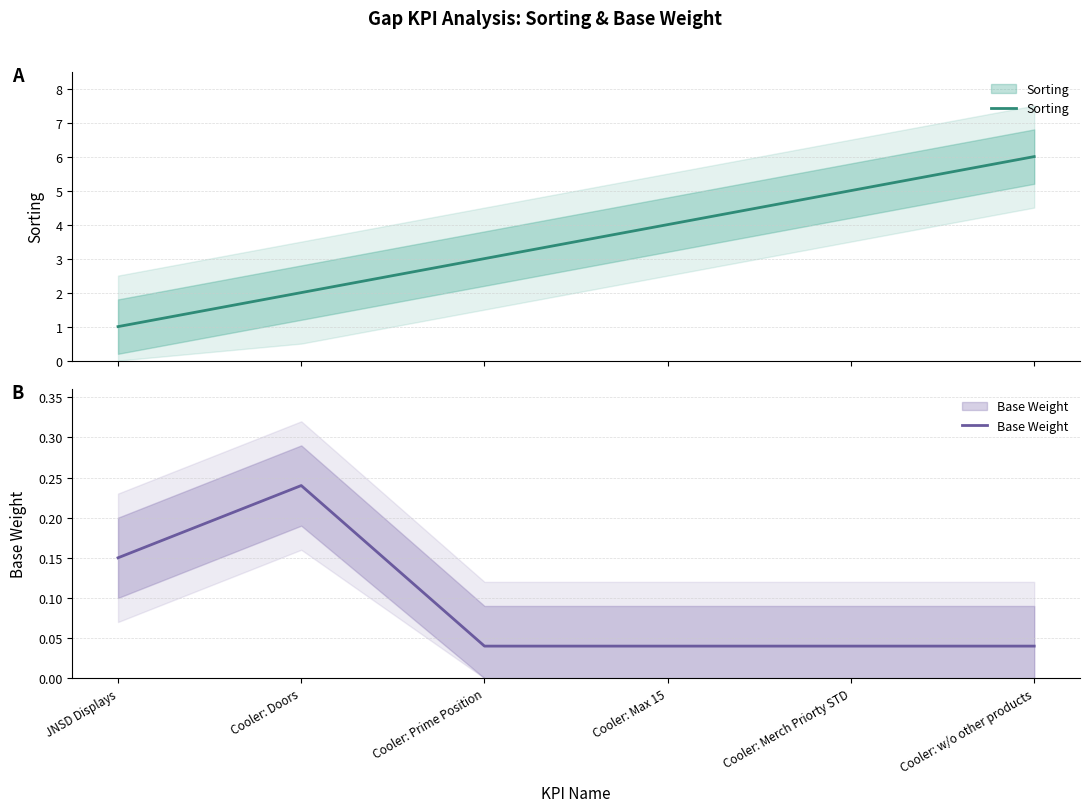

What is the value of the Base Weight point at the 1st from the left?

0.1